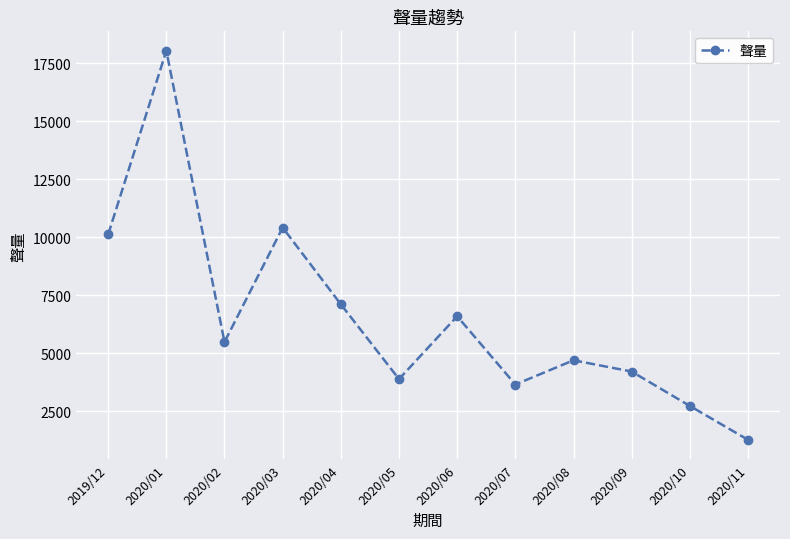

Rank the categories by value from highest to lowest.

2020/01, 2020/03, 2019/12, 2020/04, 2020/06, 2020/02, 2020/08, 2020/09, 2020/05, 2020/07, 2020/10, 2020/11